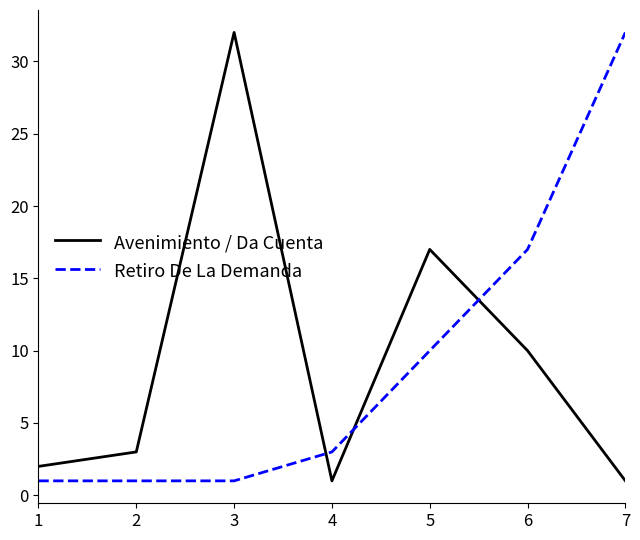

True or false: Retiro De La Demanda has a value of 3 at 4.

True